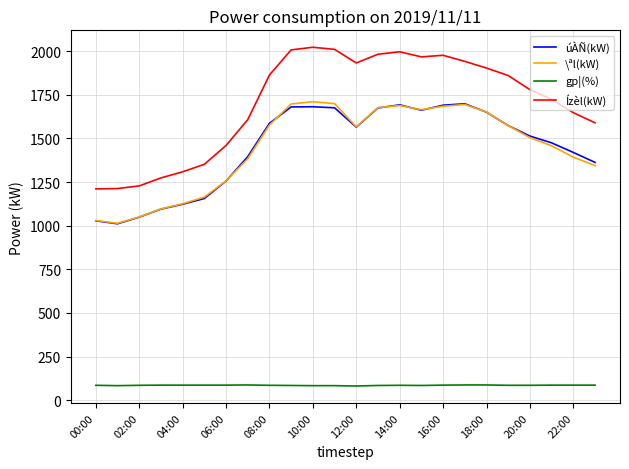

Which series has the largest range (max minus min)?

Ízèl(kW)